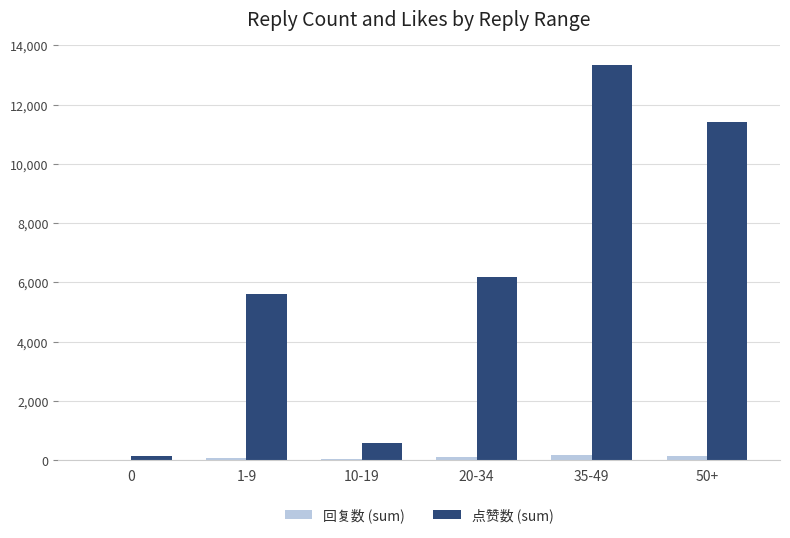

Which category has the highest value across all series?

35-49